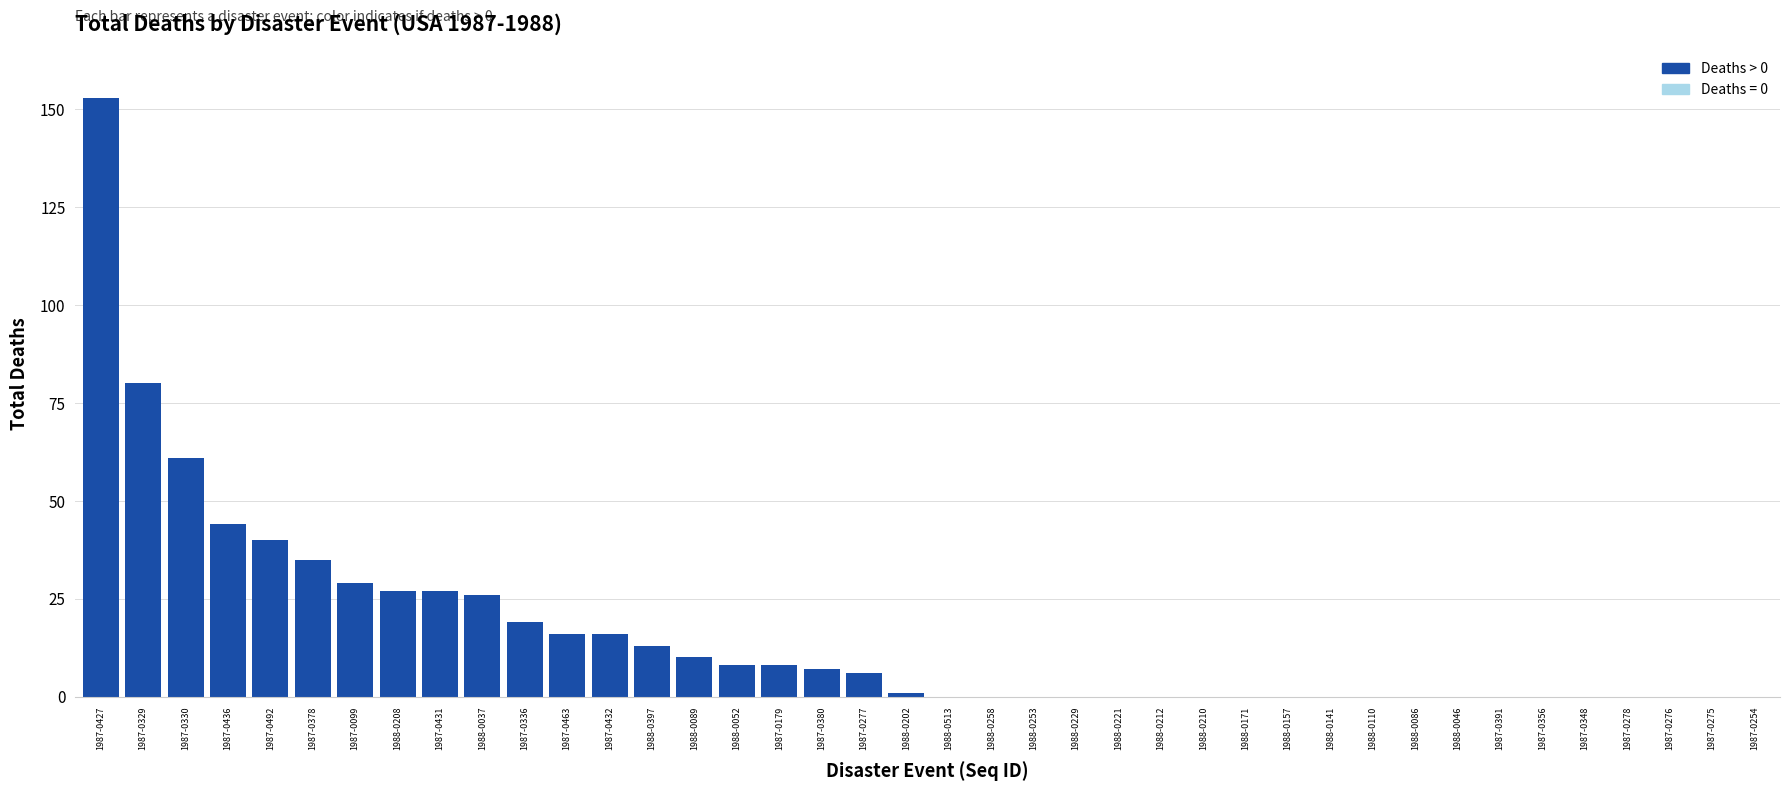

Which has a higher value, 1988-0513 or 1987-0436?

1987-0436